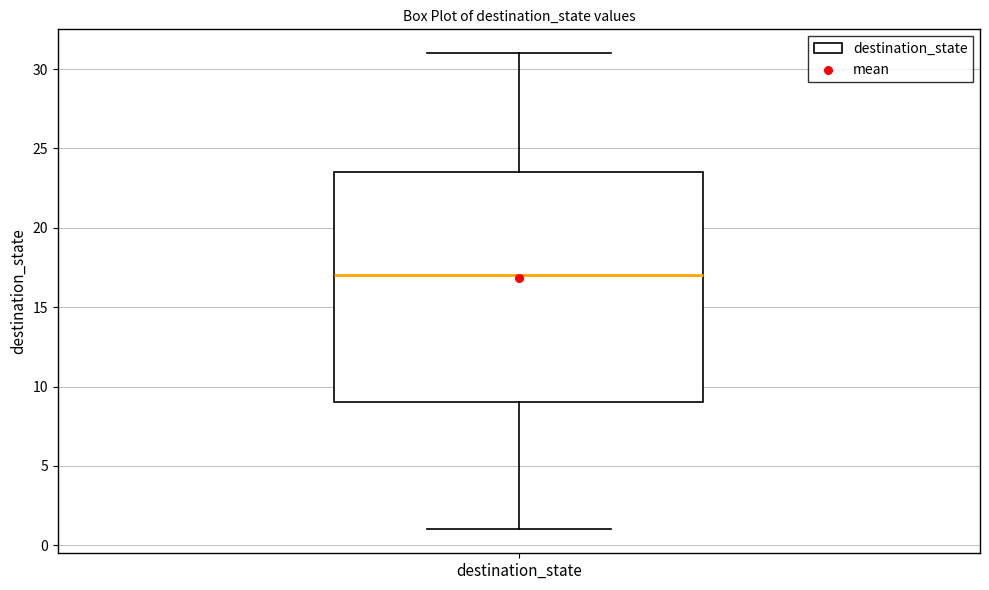

Read this box plot against the y-axis: the position of the median line, the range covered by the box, and the ends of both whiskers. The values are not printed on the chart, so give them approximately, as read against the axis.

median 17.0, box 9.0 to 23.5, whiskers 1.0 to 31.0